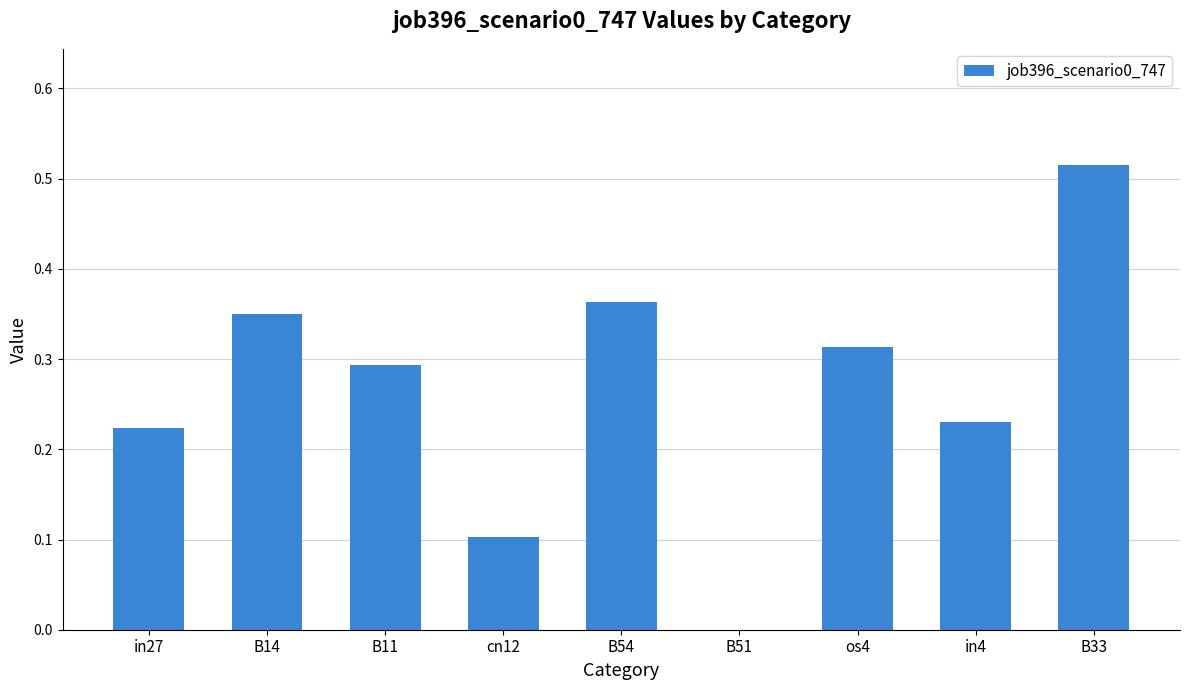

At which category does the chart reach its peak across all series?

B33